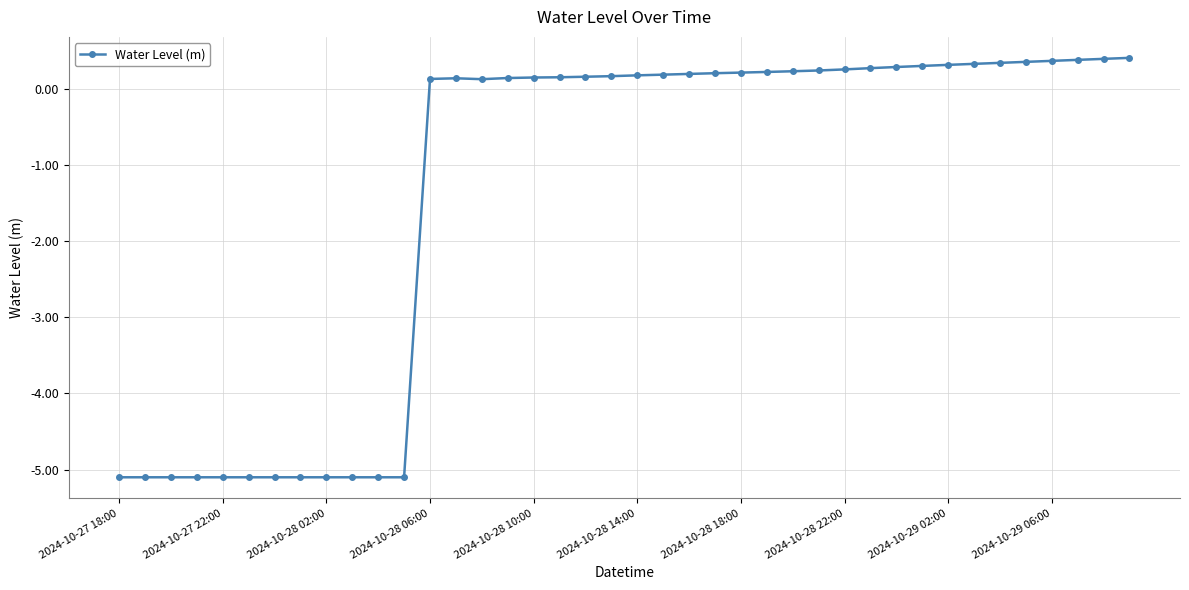

What is the difference between the second highest and minimum values?

5.5